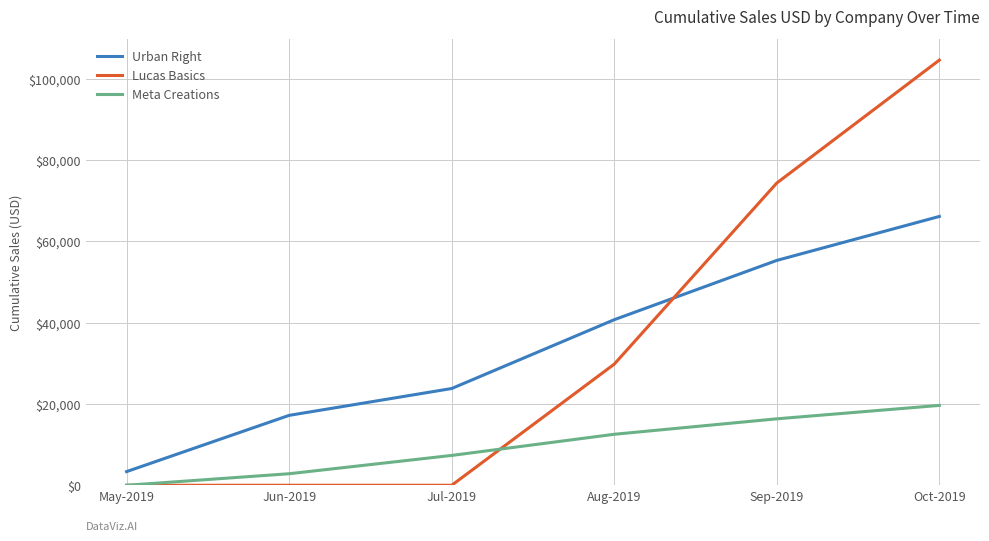

What is the difference between the highest and lowest values at Sep-2019?

57980